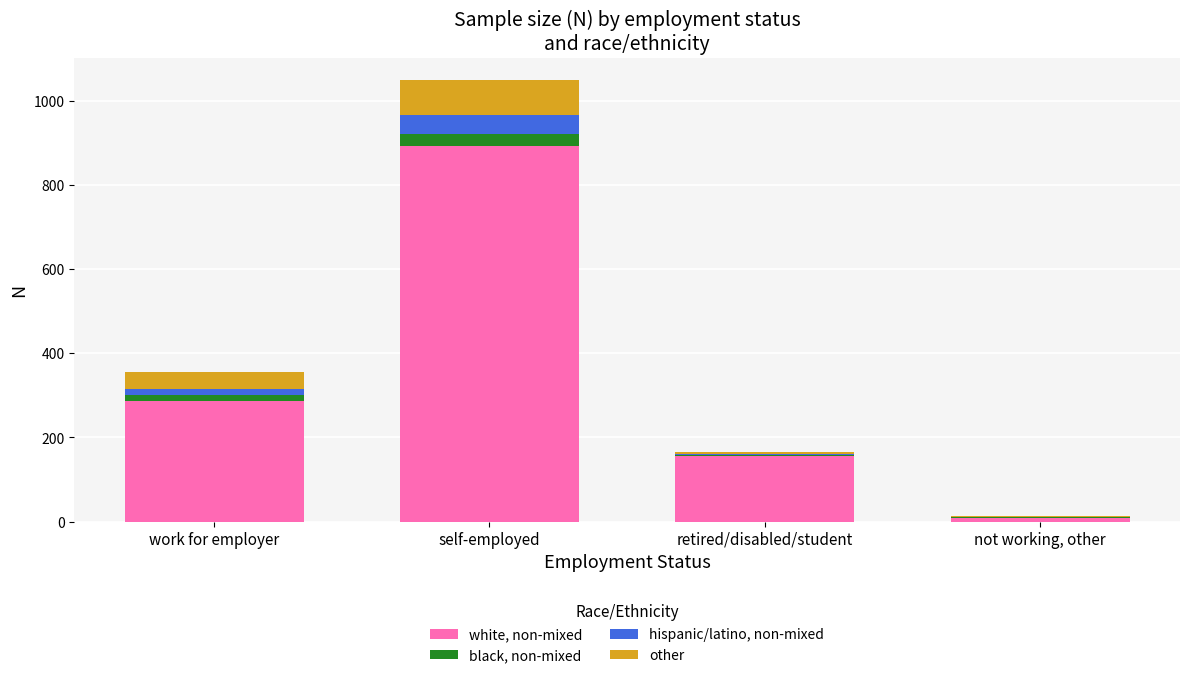

Does the chart contain stacked bars?

Yes